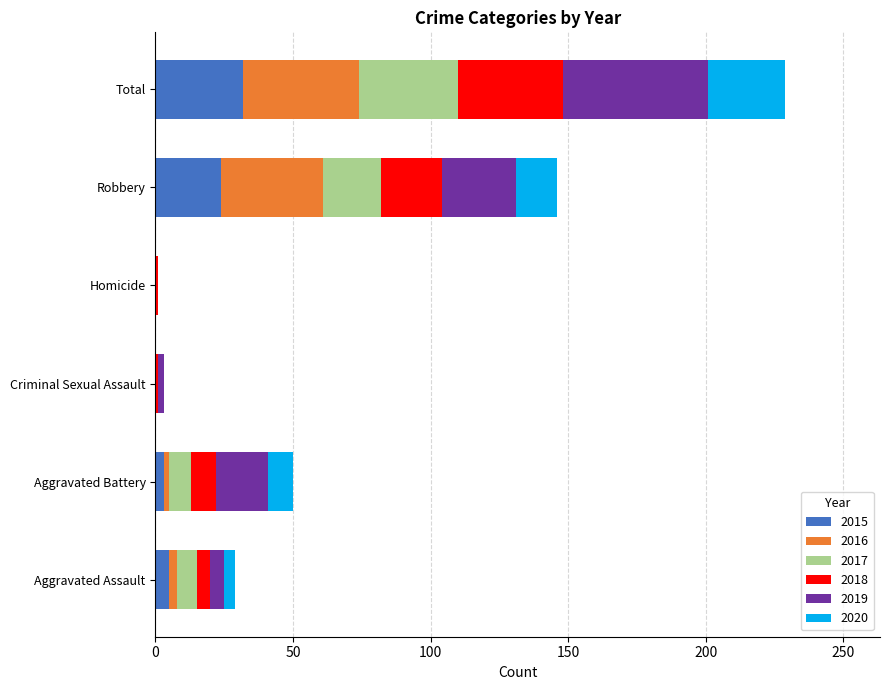

What is the sum of all 2015 values?

64